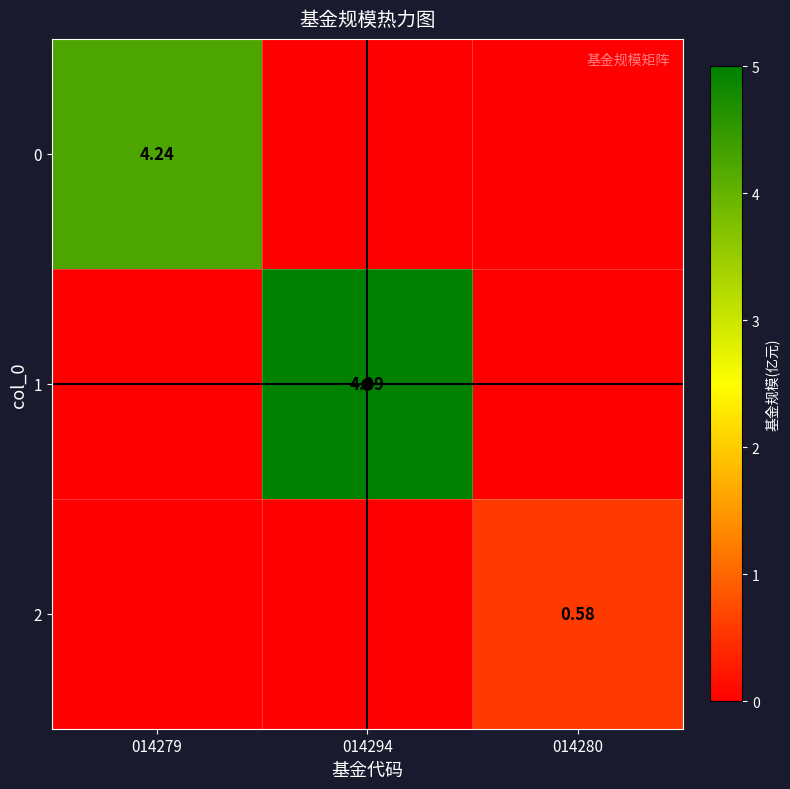

What is the total value across all series at 014294?

5.0